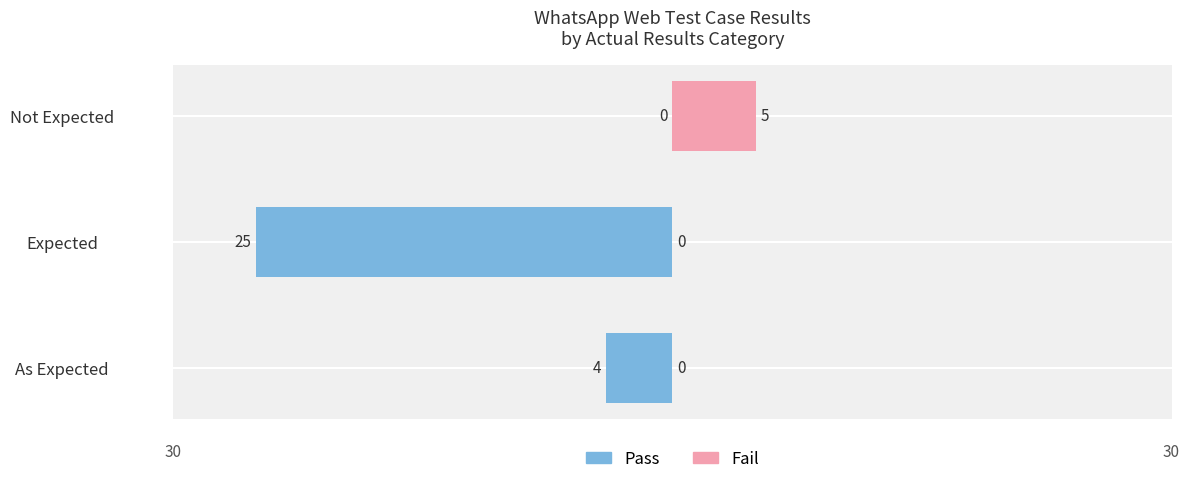

At how many categories does at least one series exceed -7?

3